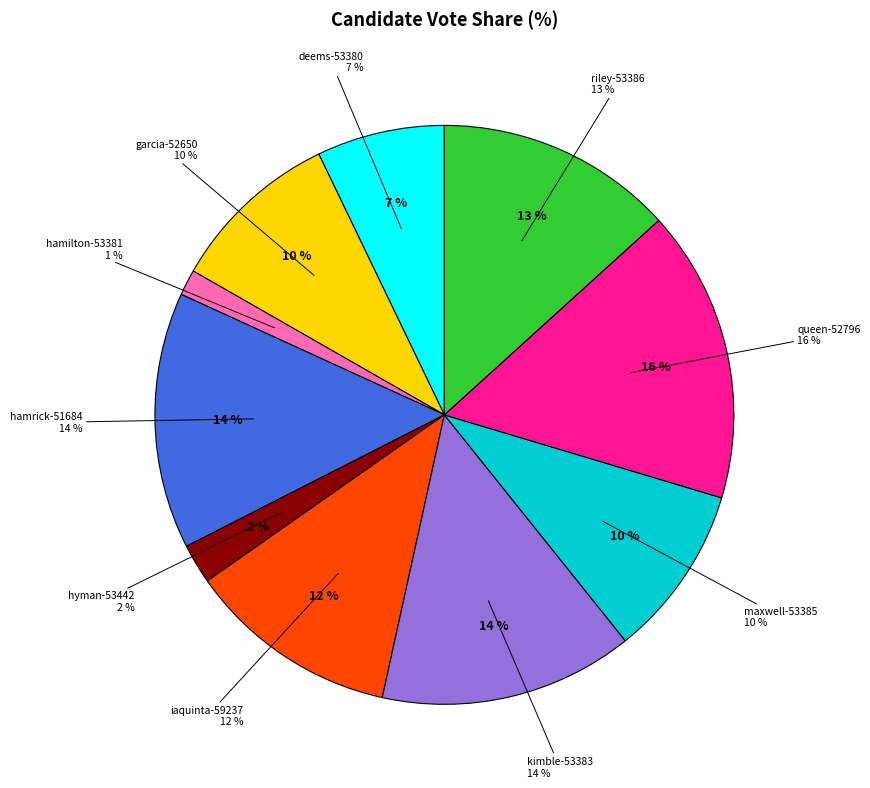

Does any single category account for the majority?

No